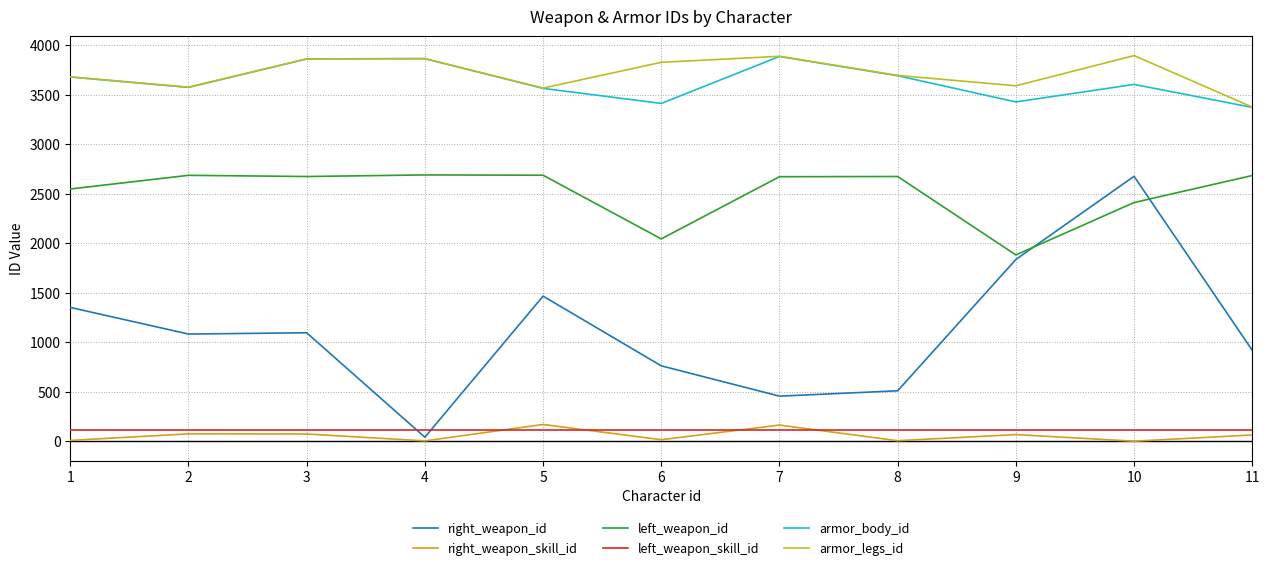

At how many categories does at least one series exceed 130?

11